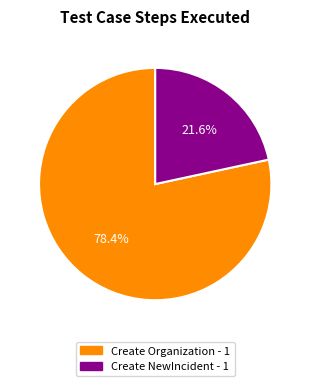

The Create NewIncident - 1 slice represents 22% of the pie. True or false?

True